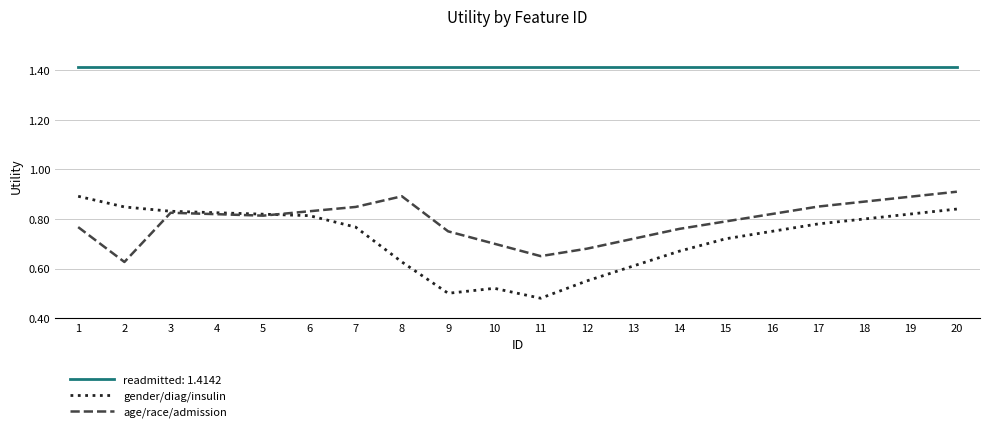

What are all the series names shown in the legend?

readmitted: 1.4142, gender/diag/insulin, age/race/admission